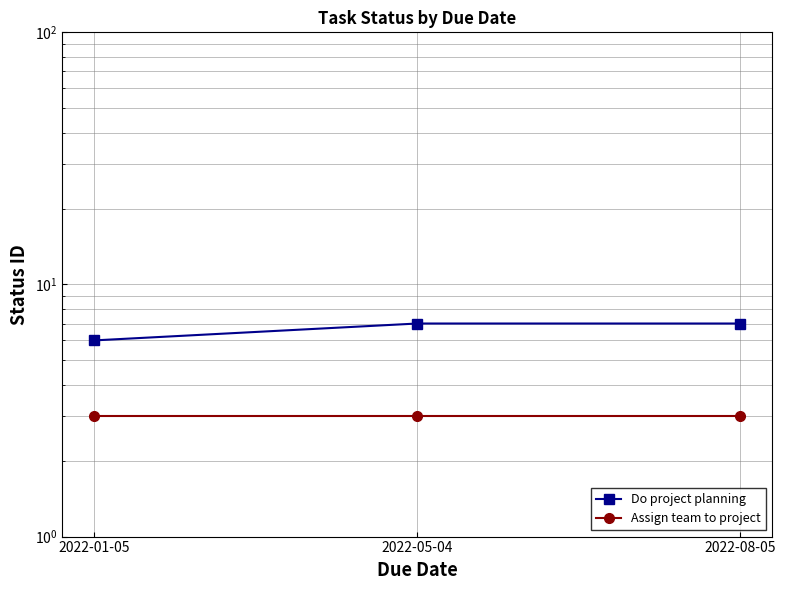

Rank the series at 2022-01-05 from lowest to highest value.

Assign team to project, Do project planning